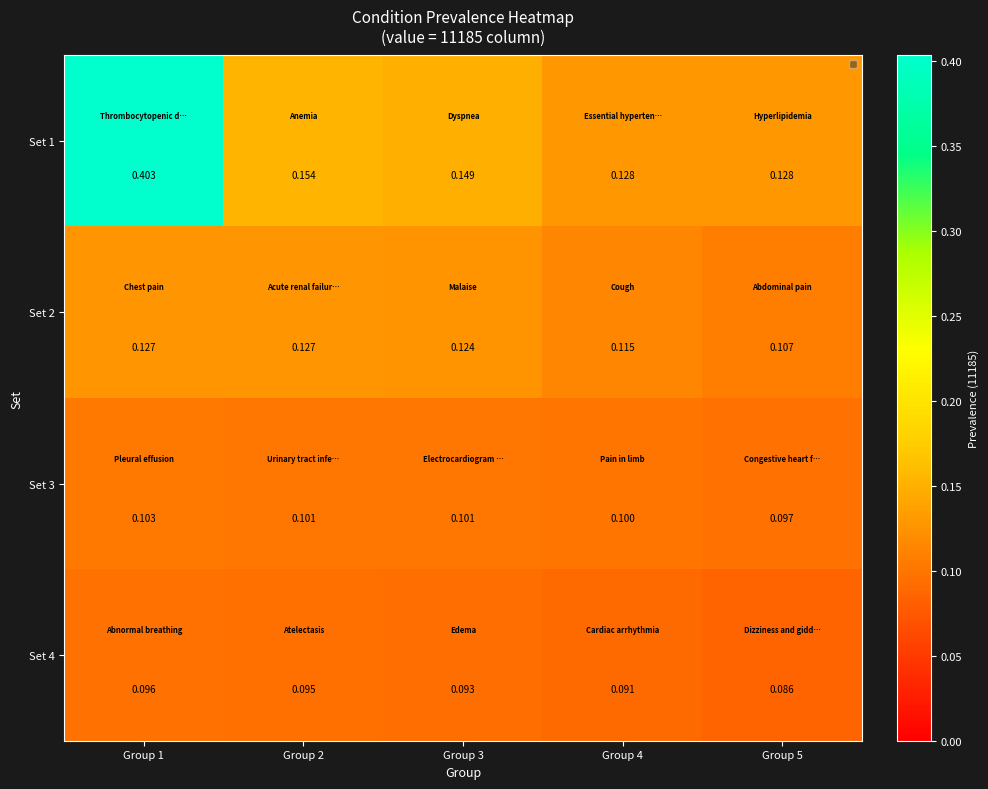

Rank the series by their maximum value, from highest to lowest.

Set 1, Set 2, Set 3, Set 4